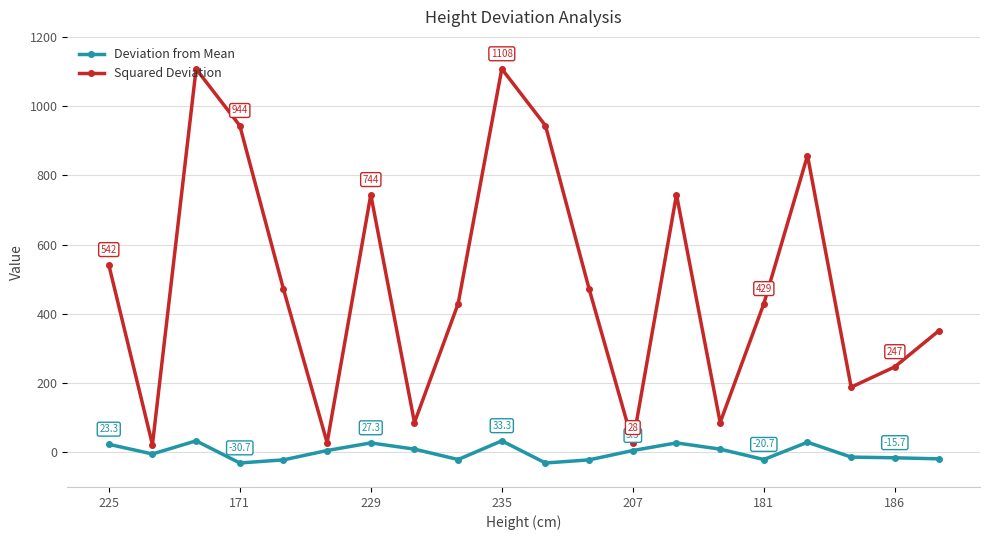

What is the maximum value shown in the chart?

1107.6